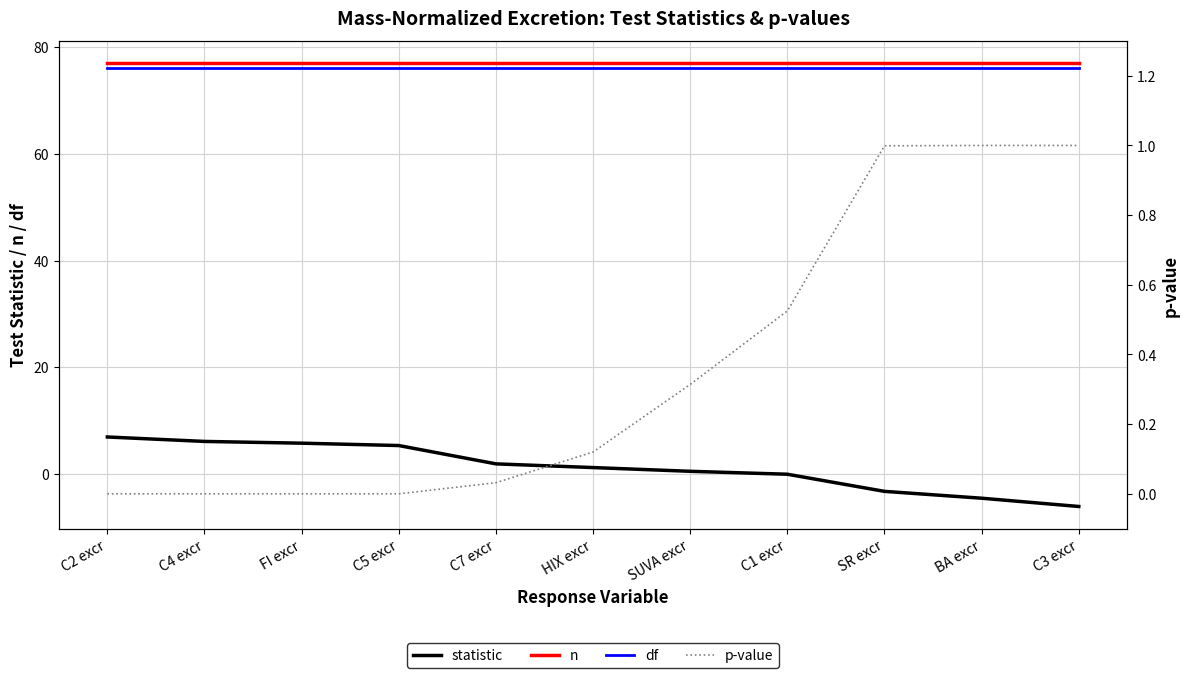

Which has a higher value, C4 excr or C1 excr?

C4 excr